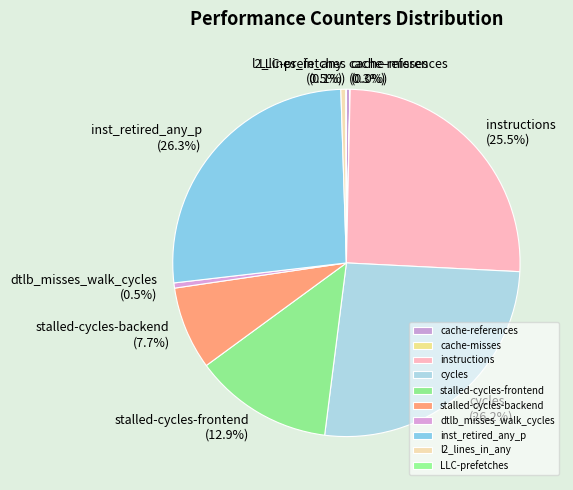

Which has a higher value, instructions or l2_lines_in_any?

instructions